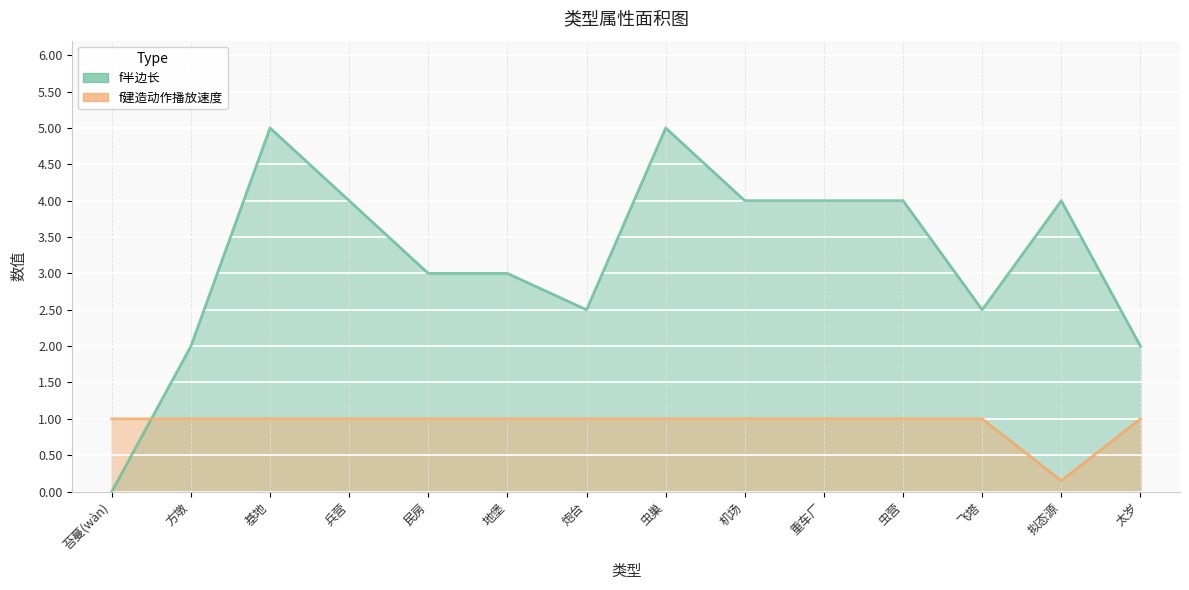

What is the maximum value for f半边长?

5.0